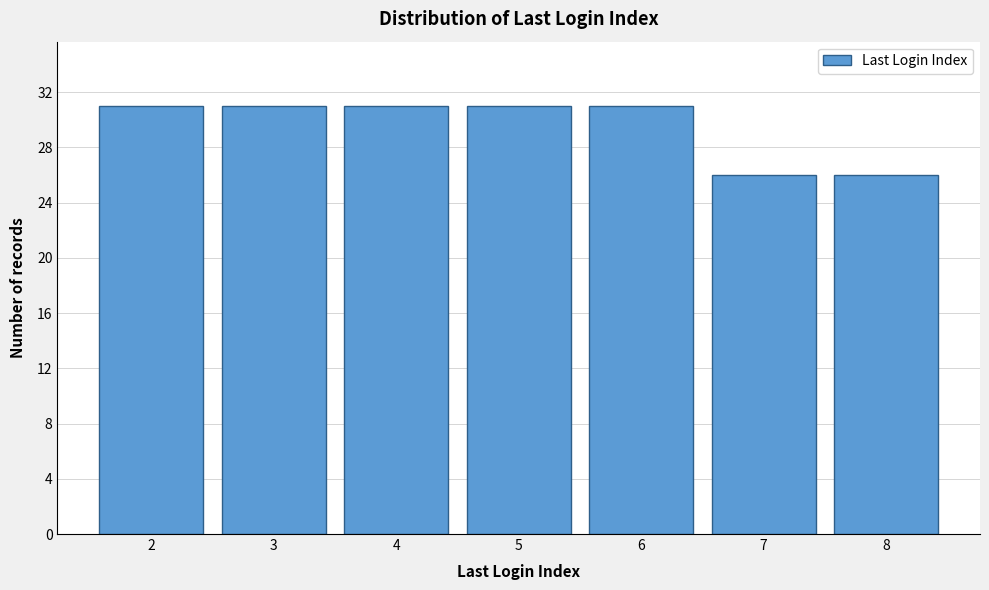

Reading left to right, list all the values displayed in this chart.

2=31	3=31	4=31	5=31	6=31	7=26	8=26